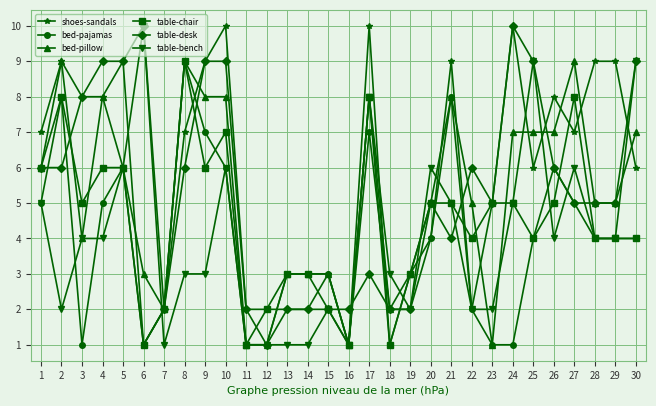

How many data points in table-chair are less than 5?

15